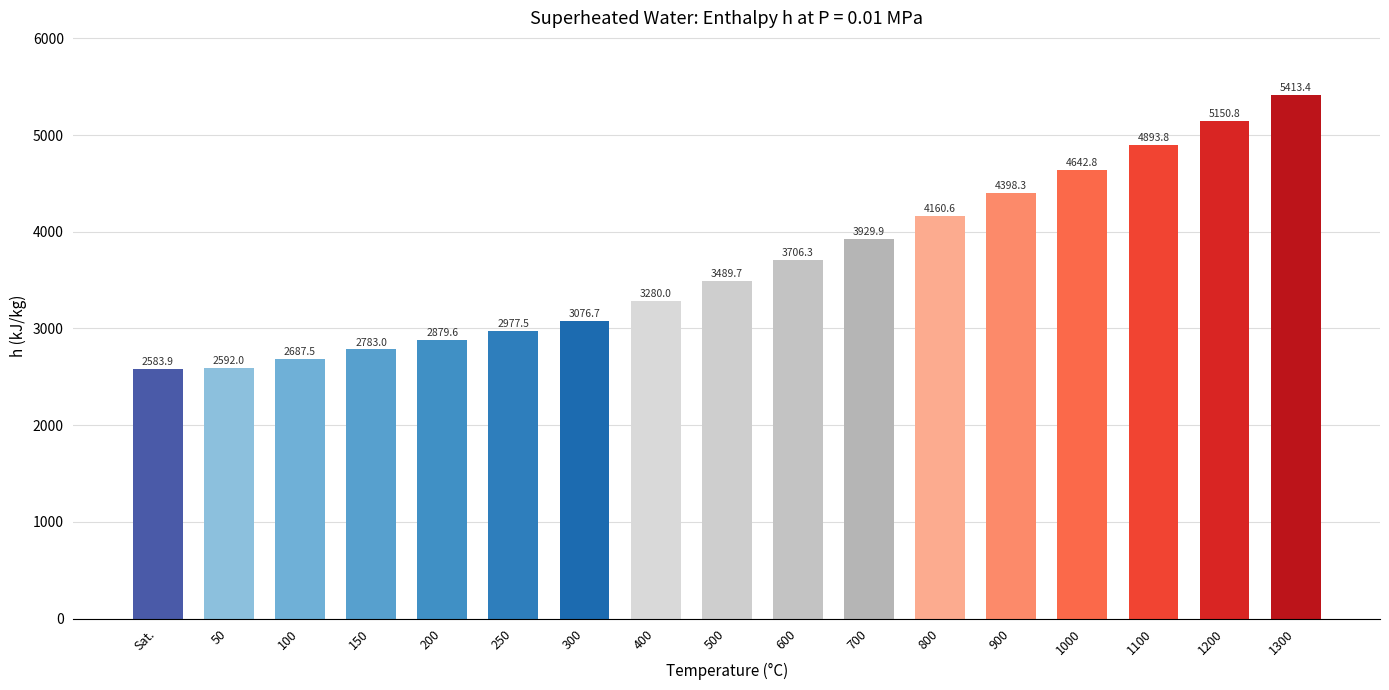

Is it true that the value at 800 is 4160.6?

True